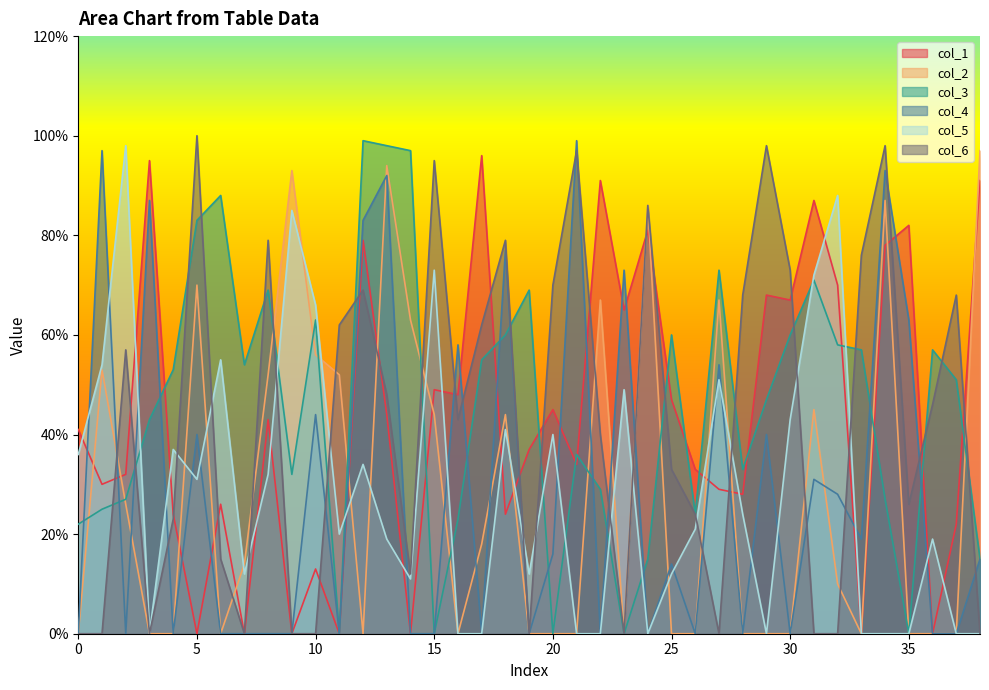

True or false: col_3 has a value of 53 at 4.

True